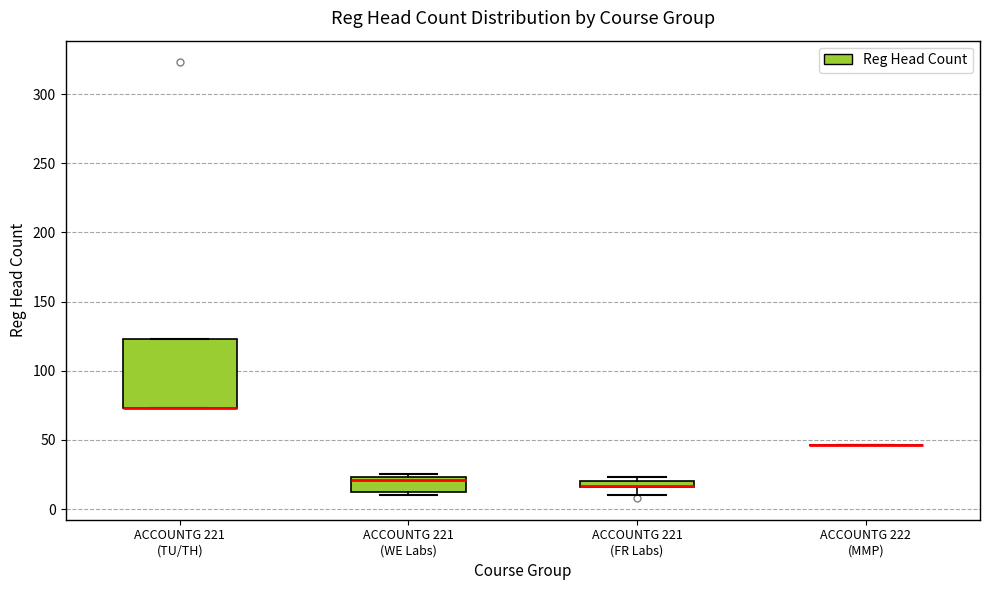

Comparing the boxes themselves (not the whiskers), which one is the tallest?

ACCOUNTG 221 (TU/TH)